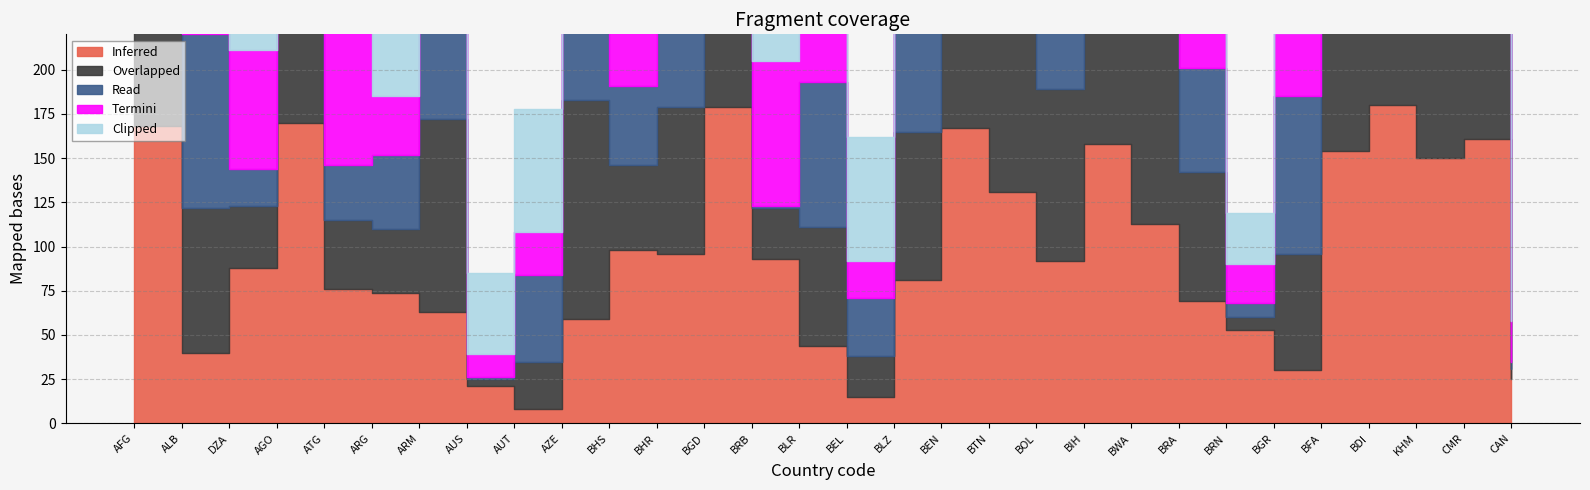

What is the approximate value of Clipped at BHR, to the nearest 10?

100